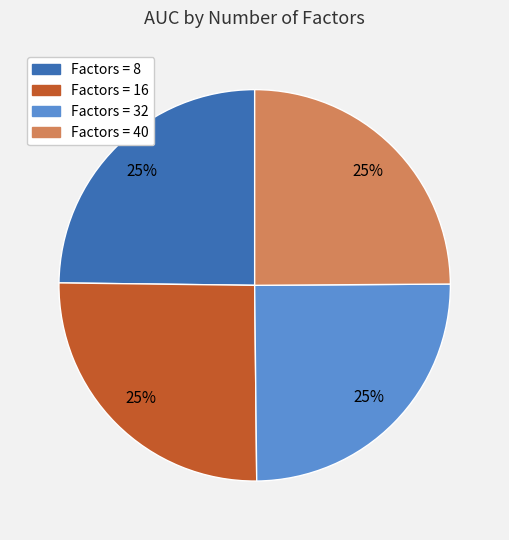

Is there any slice that represents more than half of the pie?

No